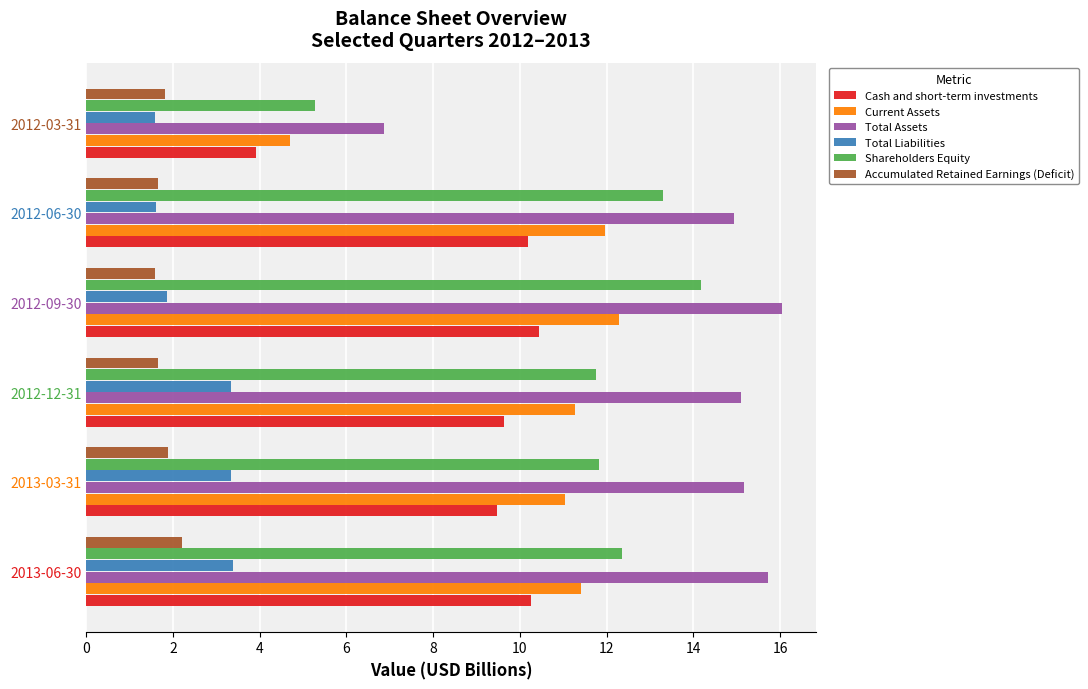

List the series in order of their peak value, highest first.

Total Assets, Shareholders Equity, Current Assets, Cash and short-term investments, Total Liabilities, Accumulated Retained Earnings (Deficit)